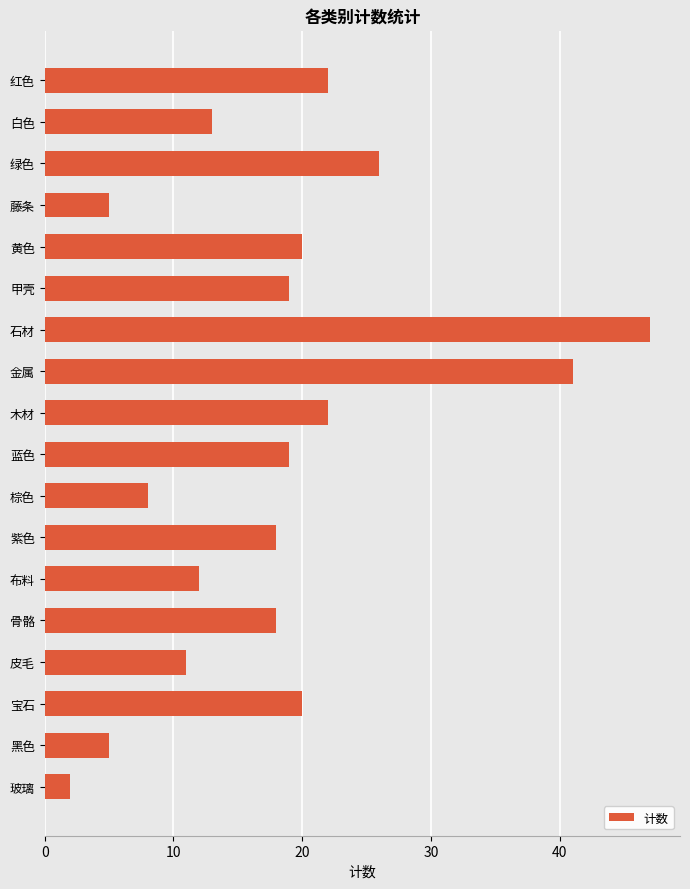

Read the value at 布料.

12